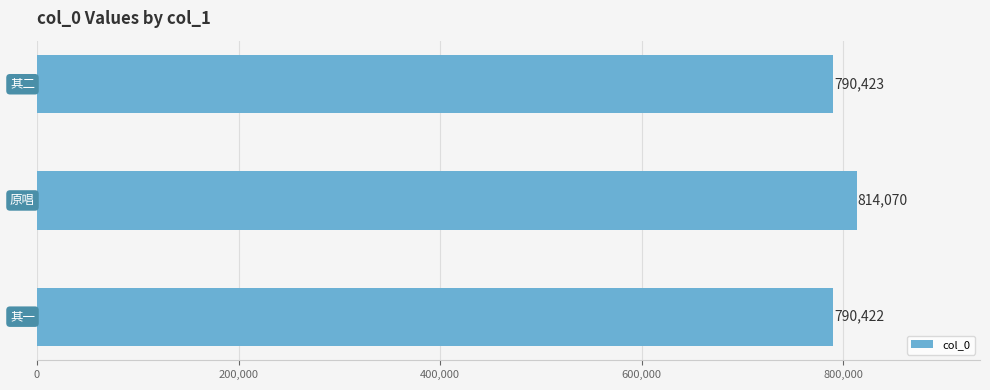

What is the minimum value shown in the chart?

790422